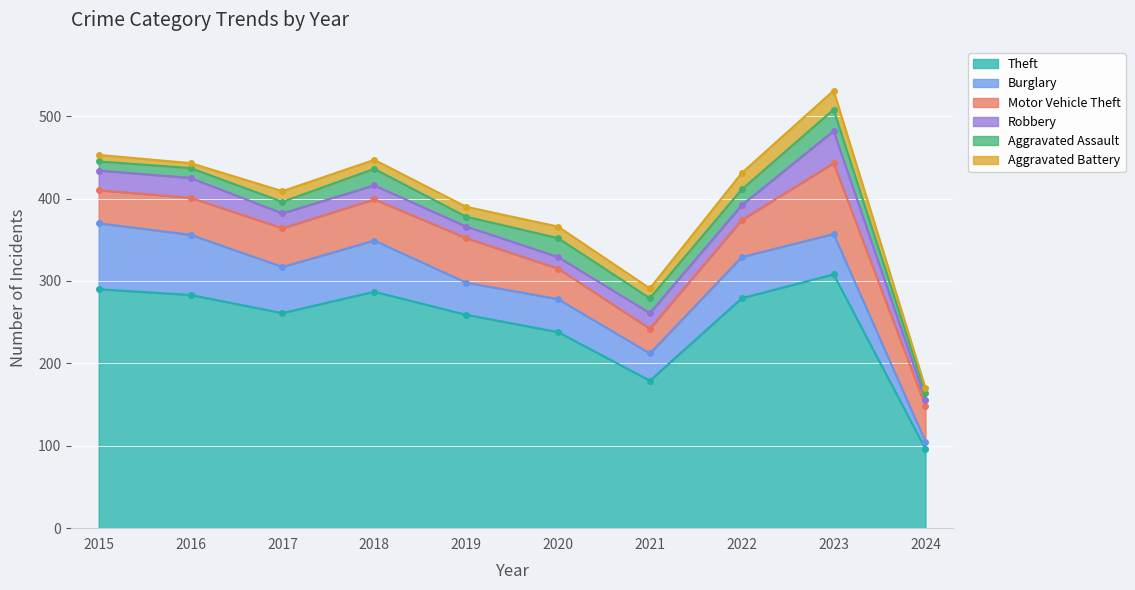

How many values in the Theft series exceed 279?

4